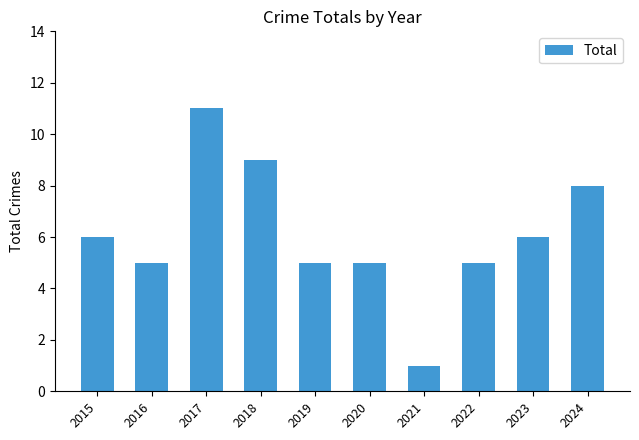

How many values are between 5 and 8?

7